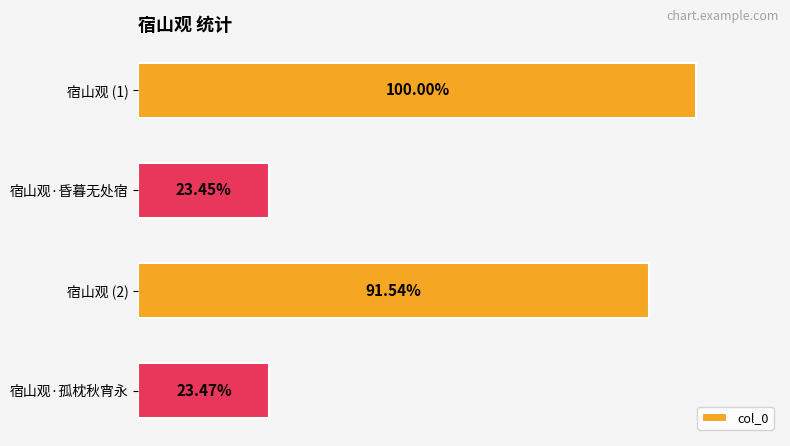

Are the bars horizontal?

Yes